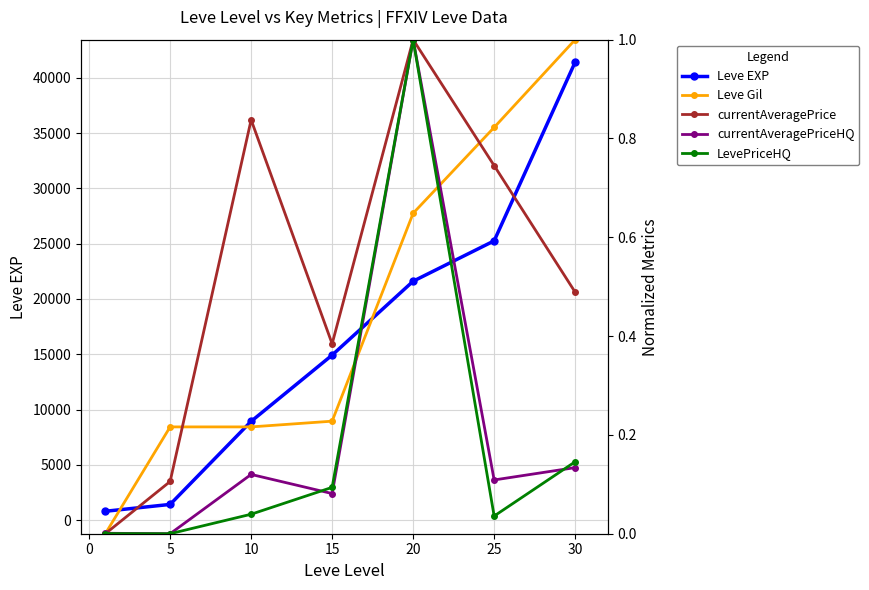

Reading left to right, extract all data points from this chart.

Leve EXP: 800.0	1420.0	8930.0	14920.0	21600.0	25250.0	41410.0
Leve Gil: 0.0	0.2	0.2	0.2	0.6	0.8	1.0
currentAveragePrice: 0.0	0.1	0.8	0.4	1.0	0.7	0.5
currentAveragePriceHQ: 0.0	0.0	0.1	0.1	1.0	0.1	0.1
LevePriceHQ: 0.0	0.0	0.0	0.1	1.0	0.0	0.1